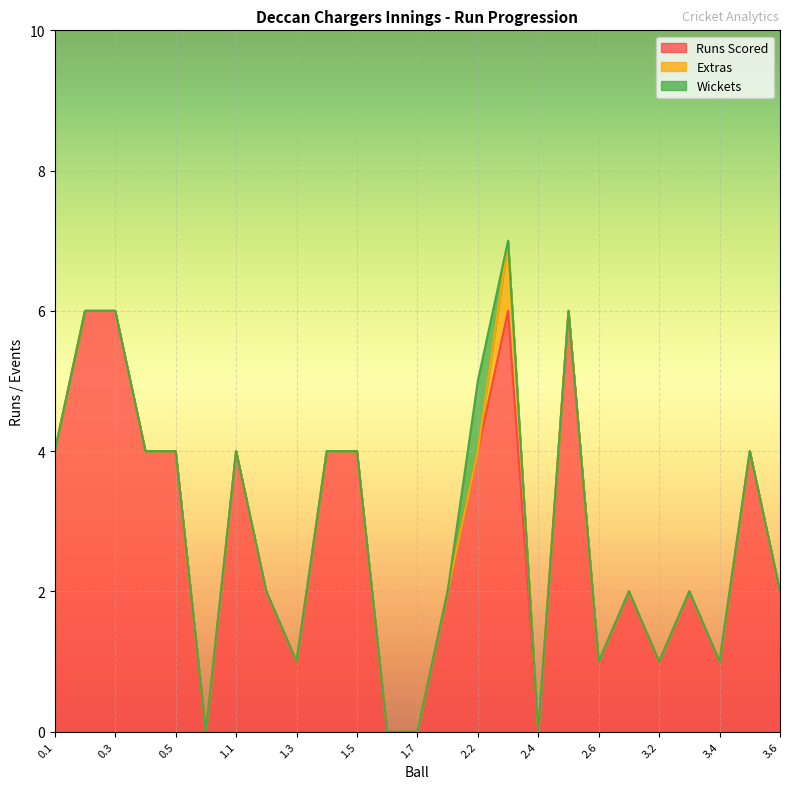

After their last crossing, which series has the higher values: Wickets or Extras?

Extras